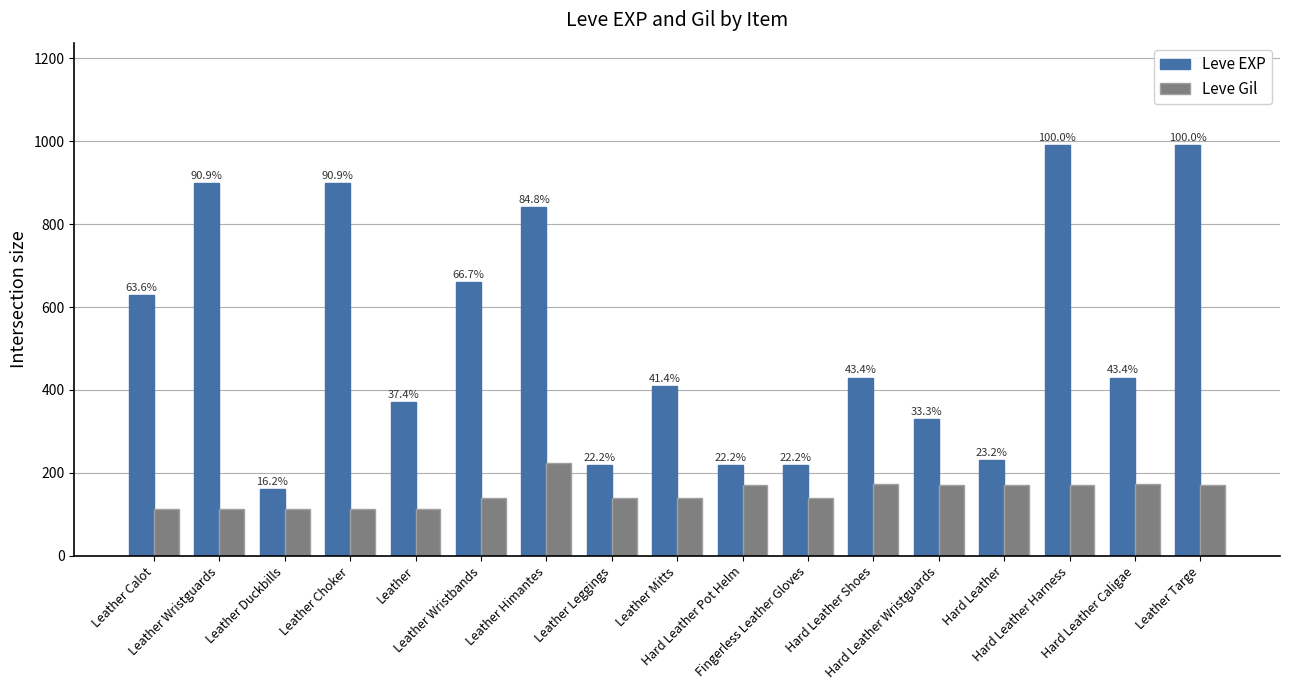

What are all the series names shown in the legend?

Leve EXP, Leve Gil